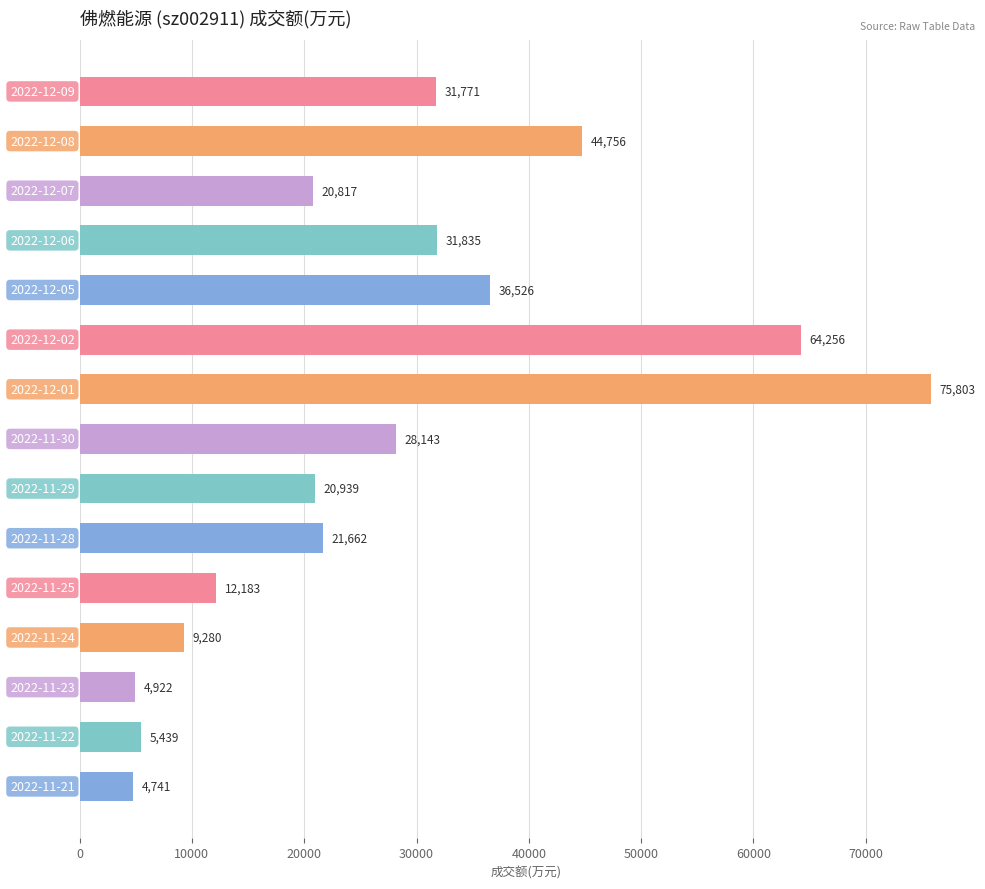

What is the maximum value shown in the chart?

75803